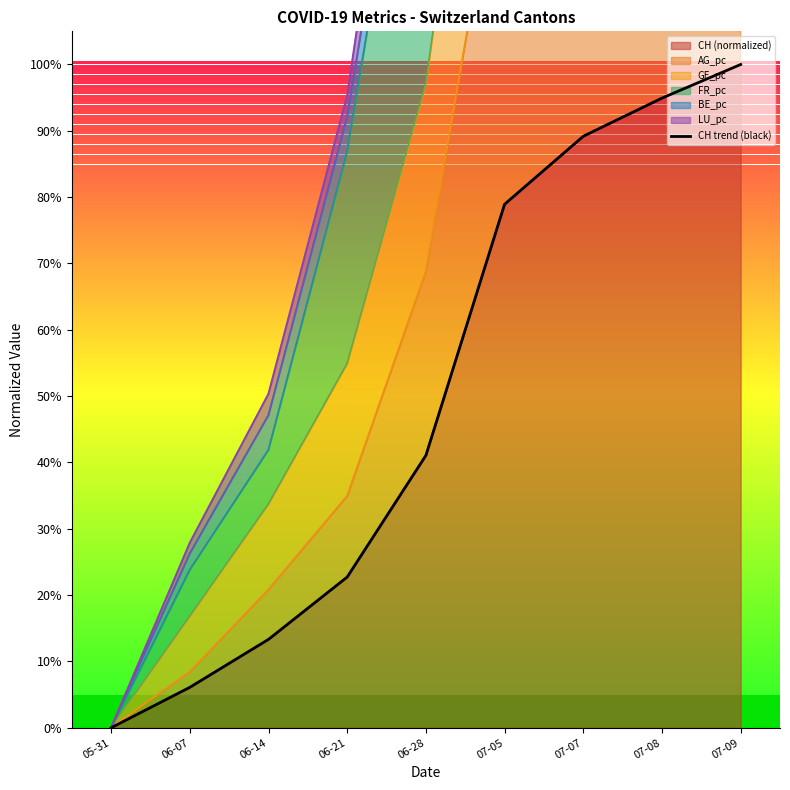

Rank the categories by value from highest to lowest.

07-09, 07-08, 07-07, 07-05, 06-28, 06-21, 06-14, 06-07, 05-31